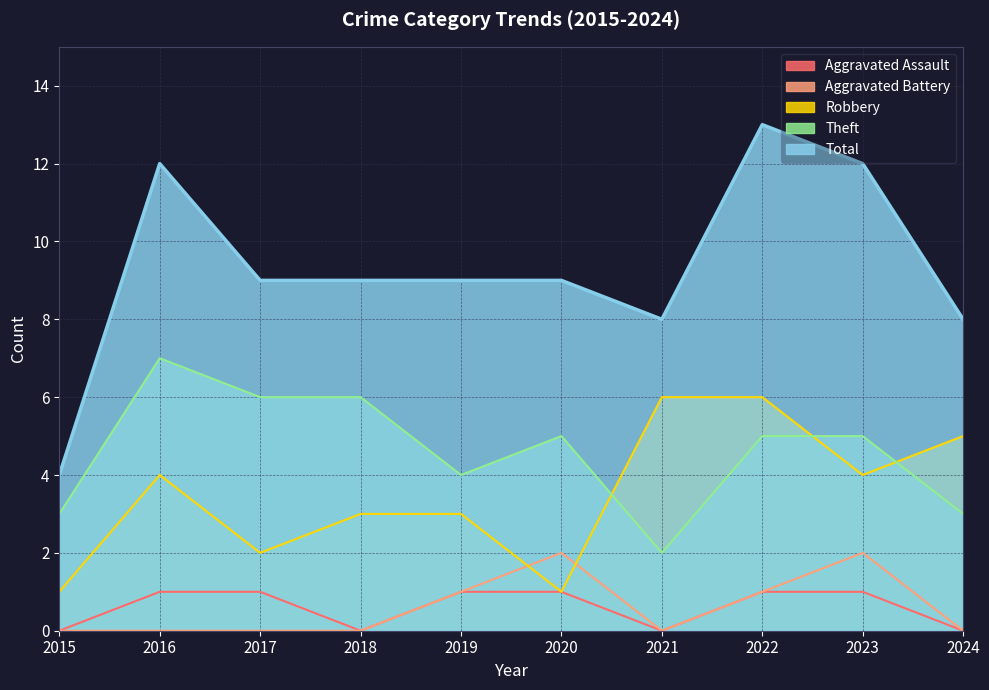

What is the difference between the maximum and minimum values in the Aggravated Battery series?

2